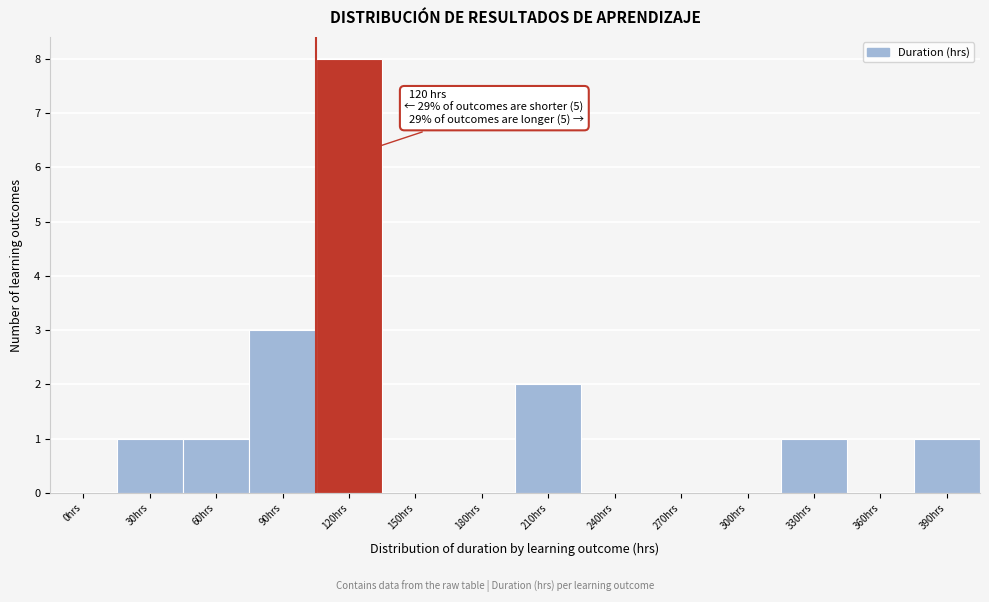

Reading right to left, transcribe all the data shown in this chart.

390hrs=1	360hrs=0	330hrs=1	300hrs=0	270hrs=0	240hrs=0	210hrs=2	180hrs=0	150hrs=0	120hrs=8	90hrs=3	60hrs=1	30hrs=1	0hrs=0